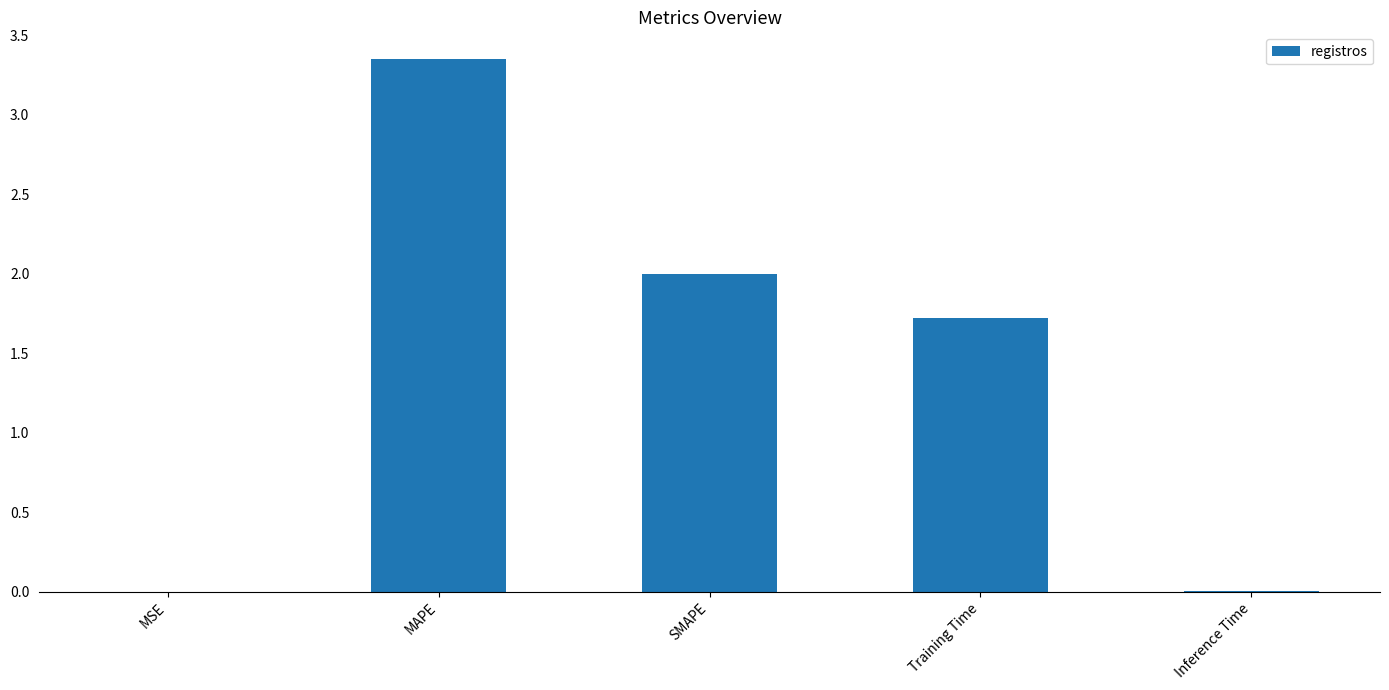

What is the average value?

1.4